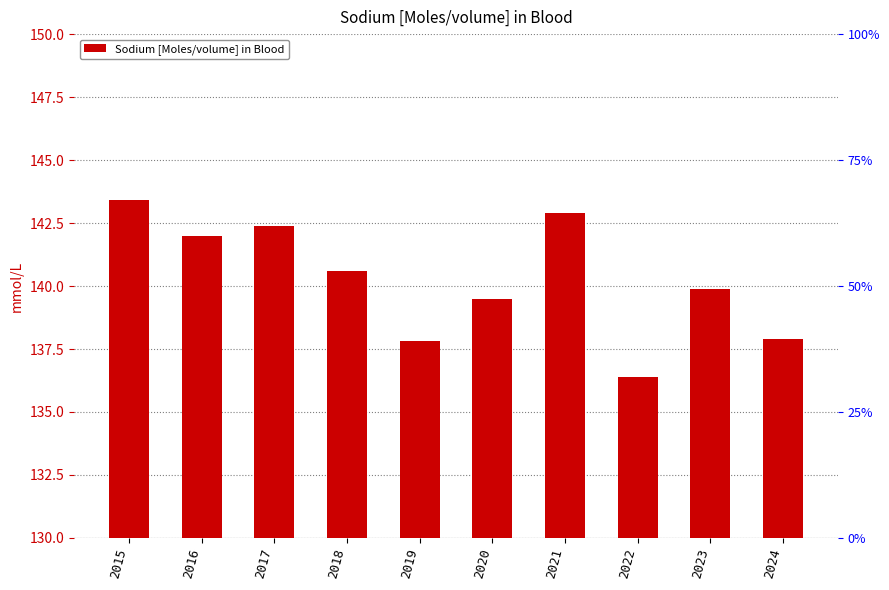

Rank the categories by value from highest to lowest.

2015, 2021, 2017, 2016, 2018, 2023, 2020, 2024, 2019, 2022